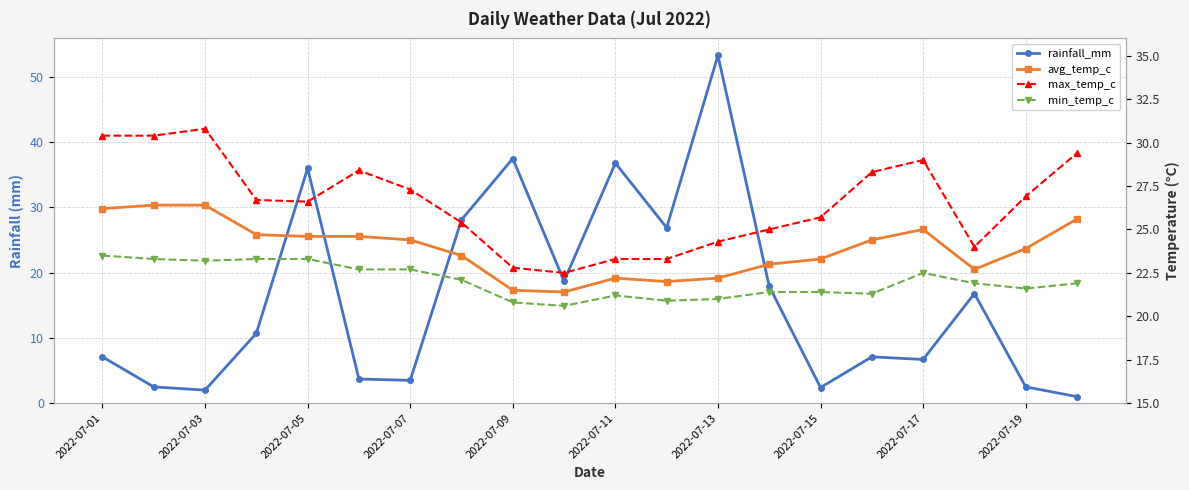

Is it true that avg_temp_c equals 38.4 at 2022-07-17?

False